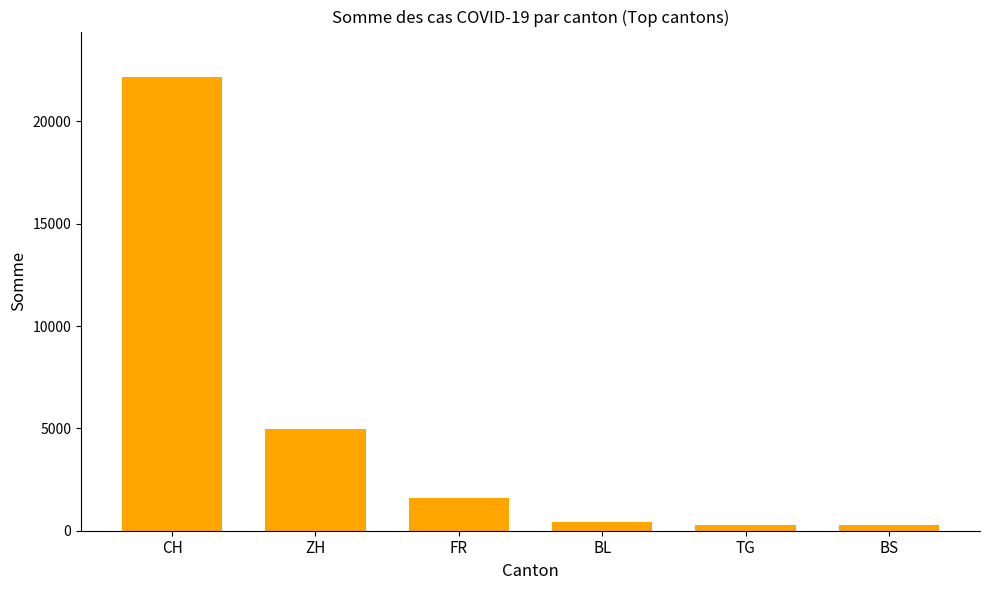

Where is the data nearest to the value 11220?

ZH